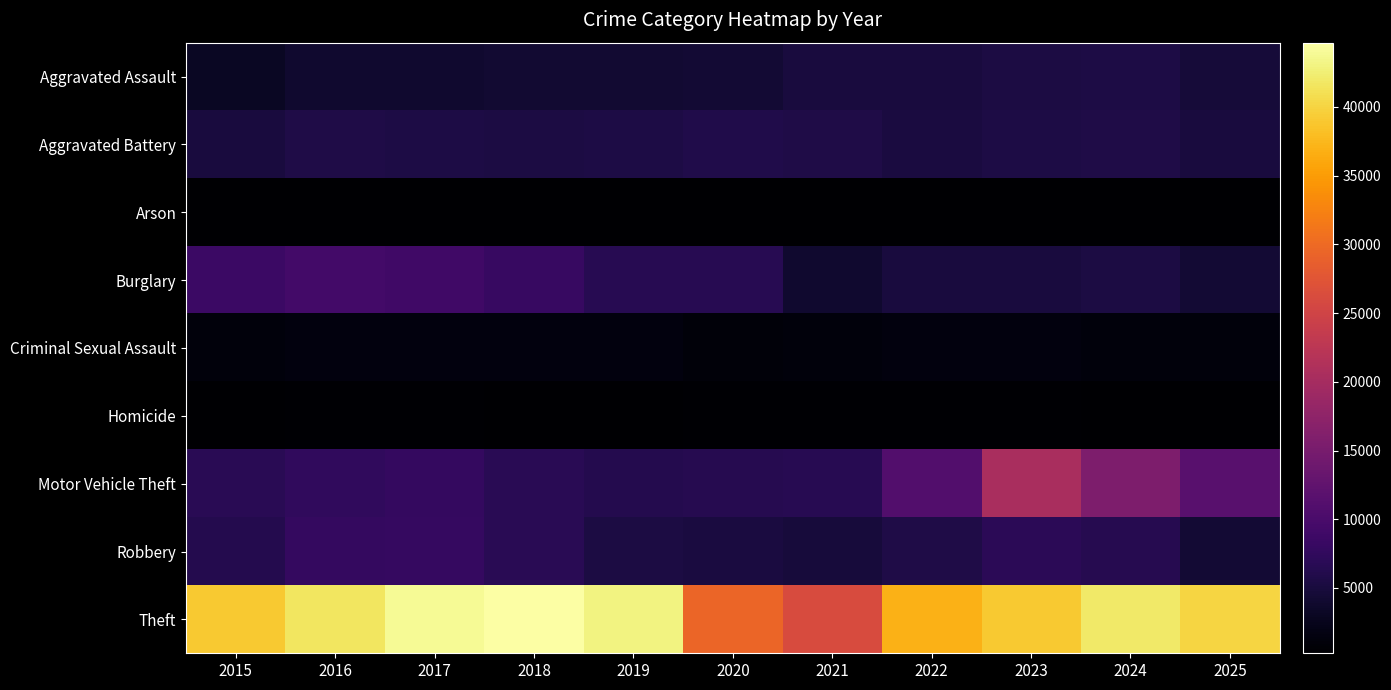

At which category is the sum across all series the highest?

2023